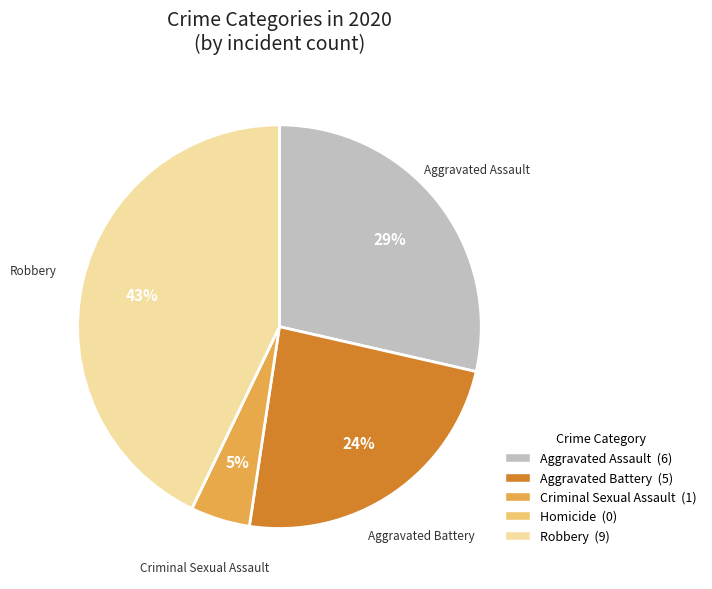

Is there a majority slice in this chart?

No